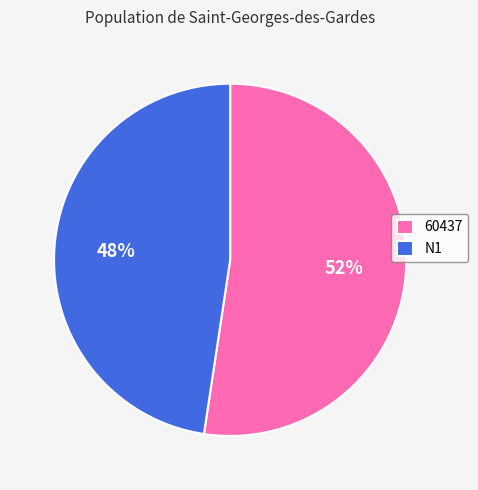

Which has a higher value, N1 or 60437?

60437